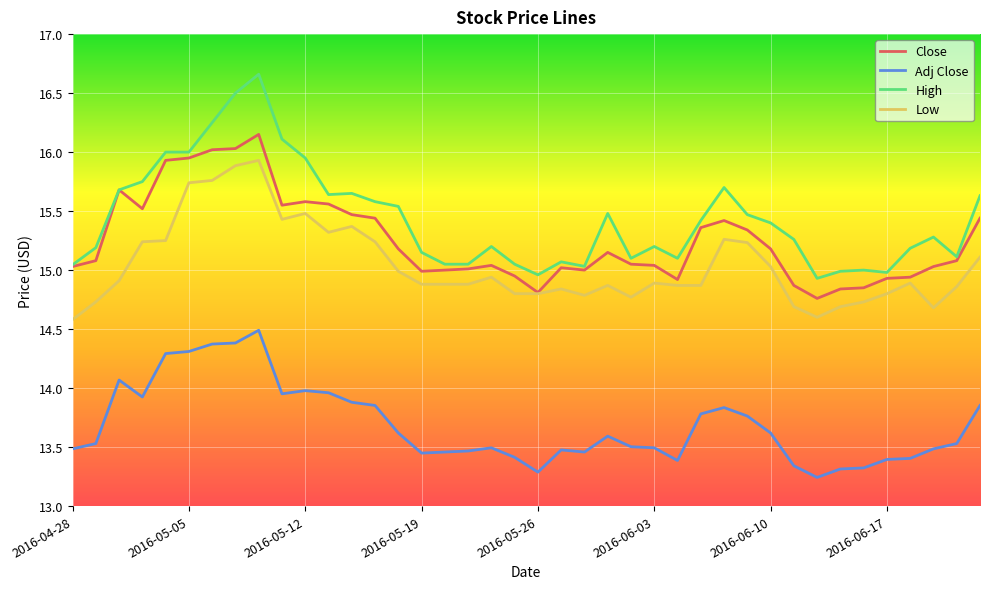

Rank the series by their maximum value, from highest to lowest.

High, Close, Low, Adj Close